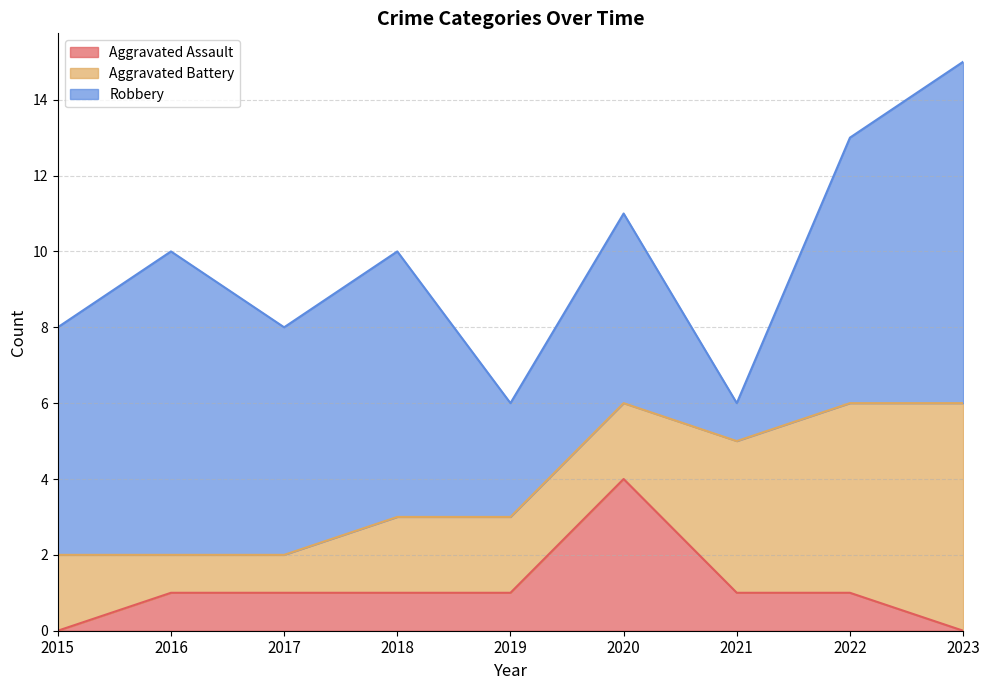

Which category has the highest value in the Aggravated Assault series?

2020